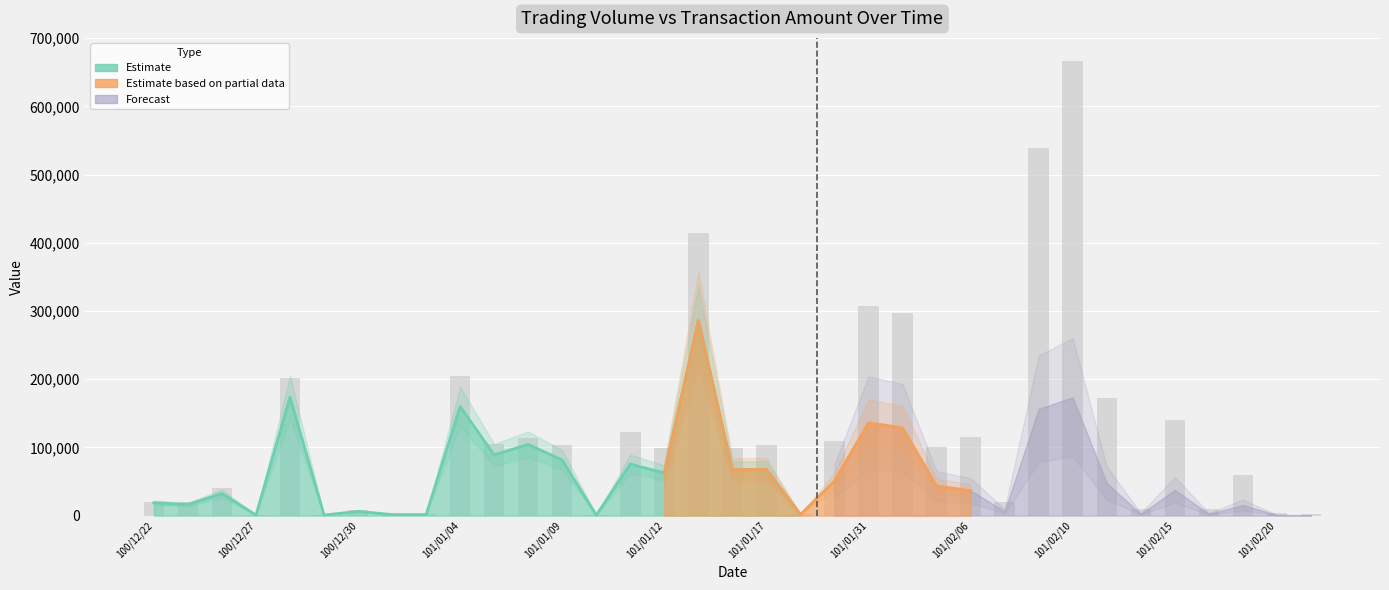

Reading right to left, transcribe all the data shown in this chart.

2000	4000	60000	10000	140000	10000	173000	667000	539000	20000	116000	101000	297000	307000	109000	3000	104000	99000	415000	99000	122000	1000	103000	114000	105000	205000	2000	2000	8000	1000	202000	1000	40000	20000	20000